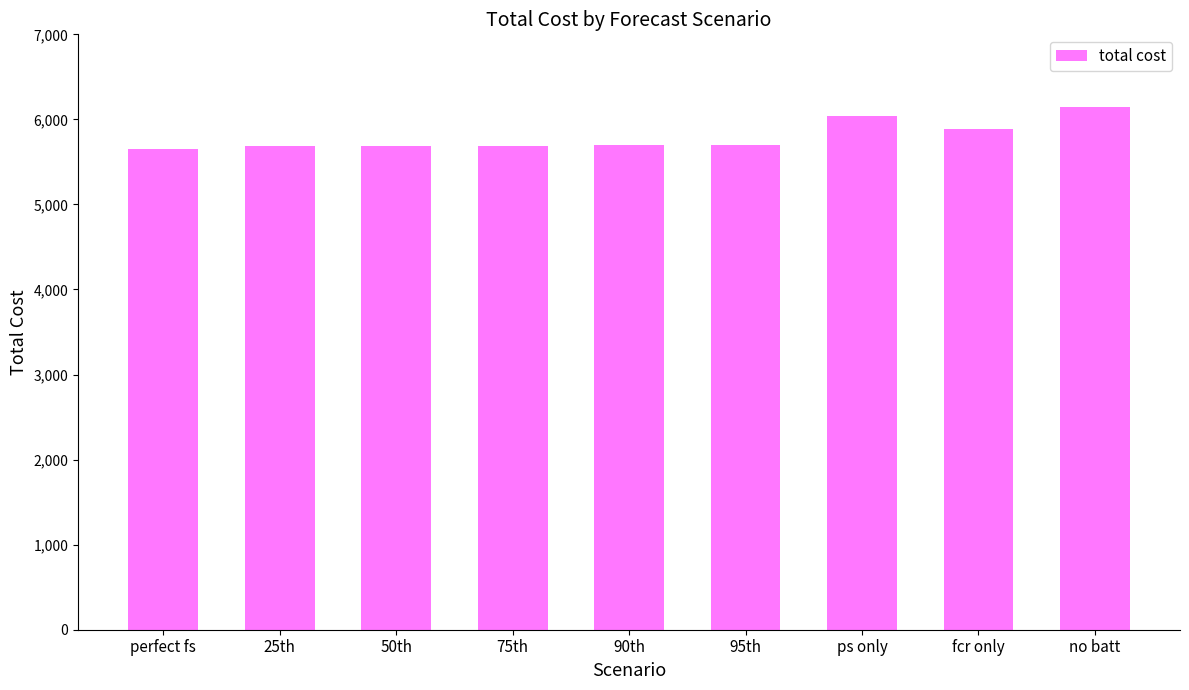

What is the difference between the second highest and second lowest values?

357.6